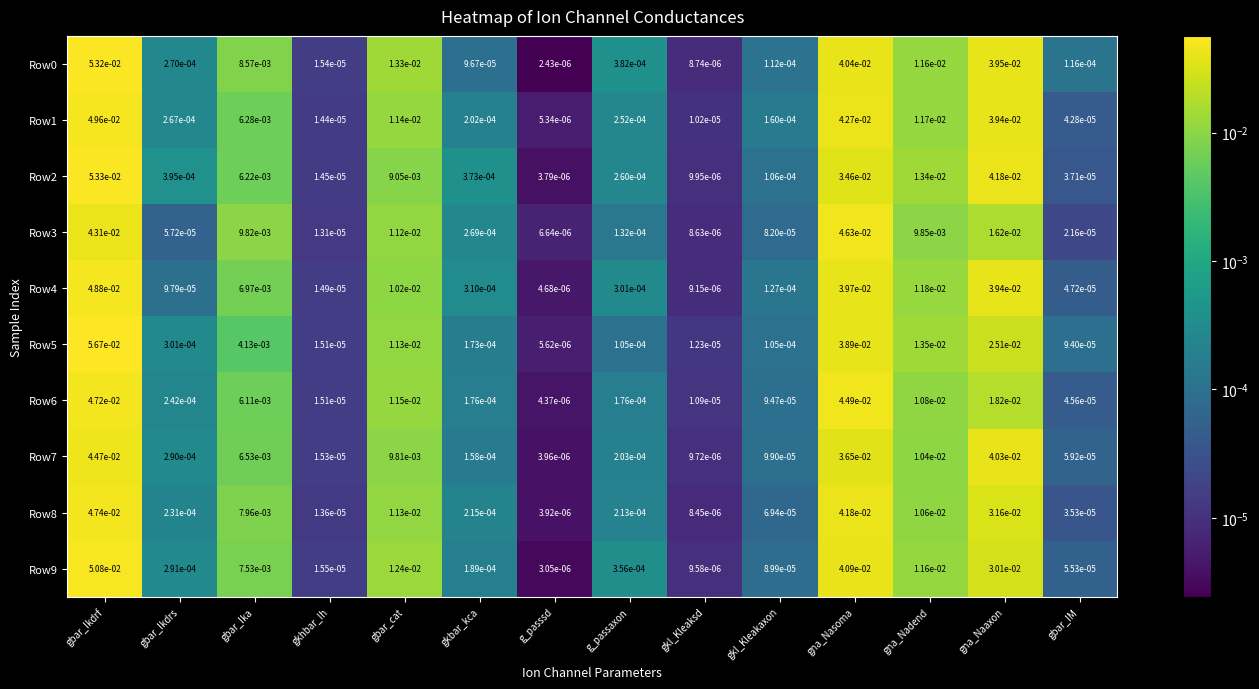

Is the value of Row0 at gkl_Kleakaxon greater than the value of Row5 at g_passaxon?

Yes